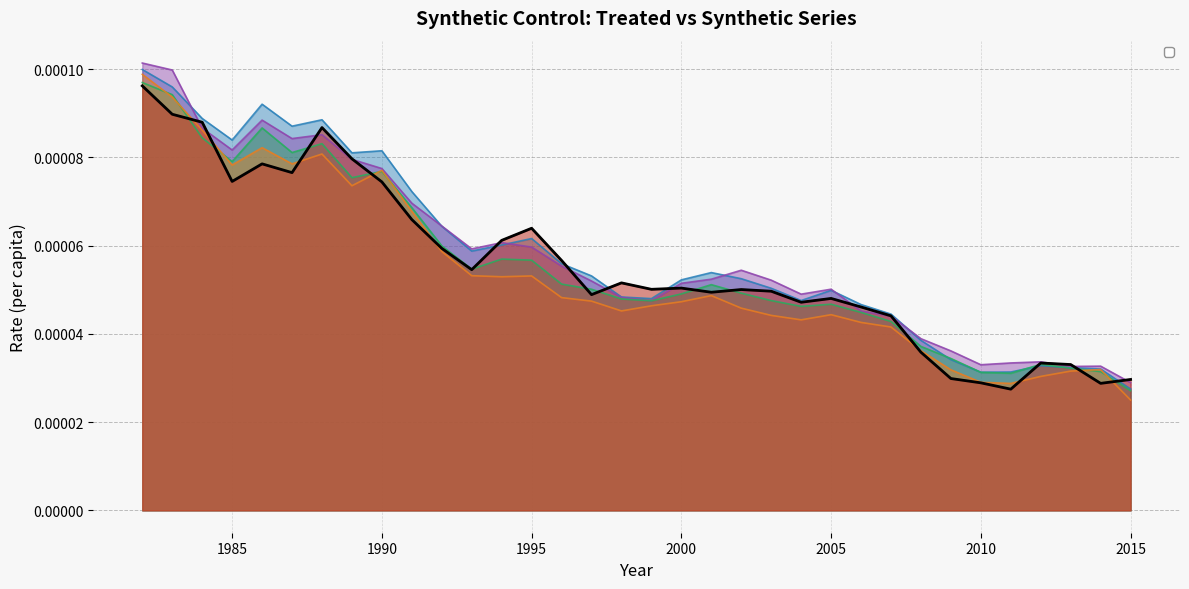

At which category does _original_synth reach its first local valley?

1985